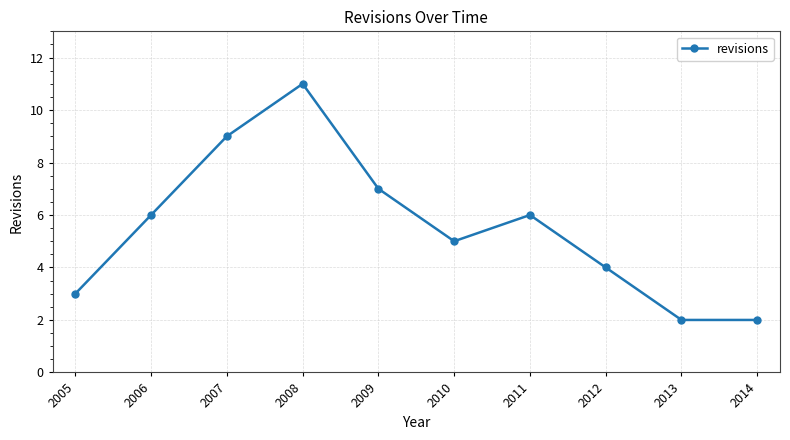

How many series are shown in this chart?

1